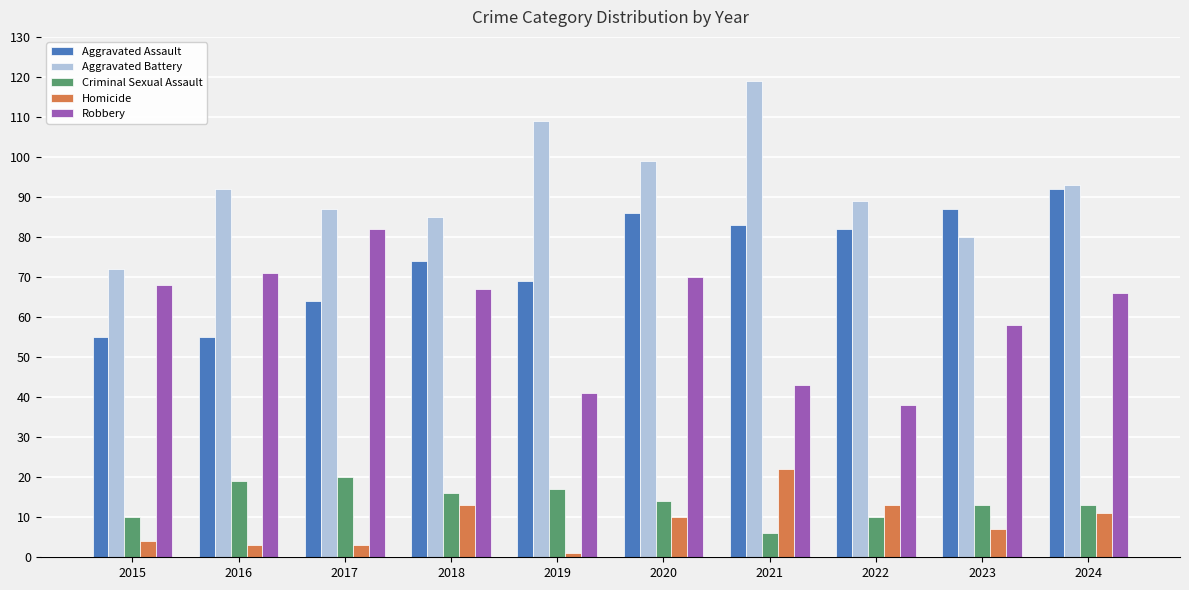

The value of Robbery at 2024 is 66. True or false?

True